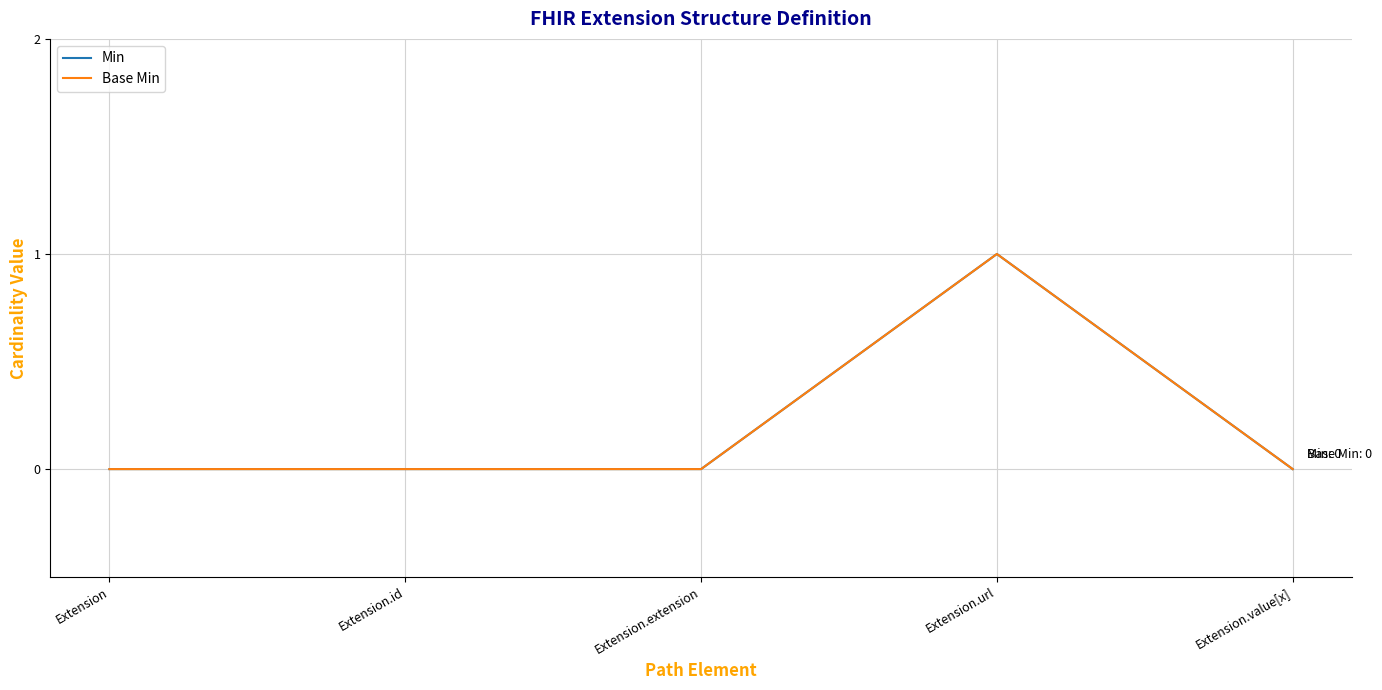

Reading left to right, what are all the values shown in this chart?

Min: 0	0	0	1	0
Base Min: 0	0	0	1	0